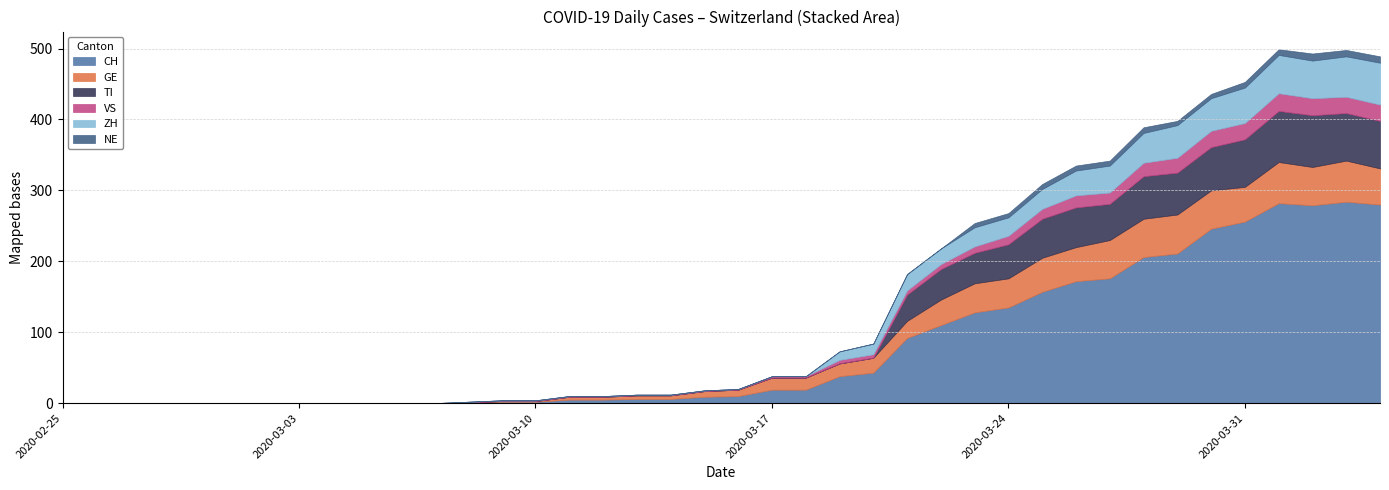

Between 2020-03-01 and 2020-03-22, which series saw the biggest shift?

CH